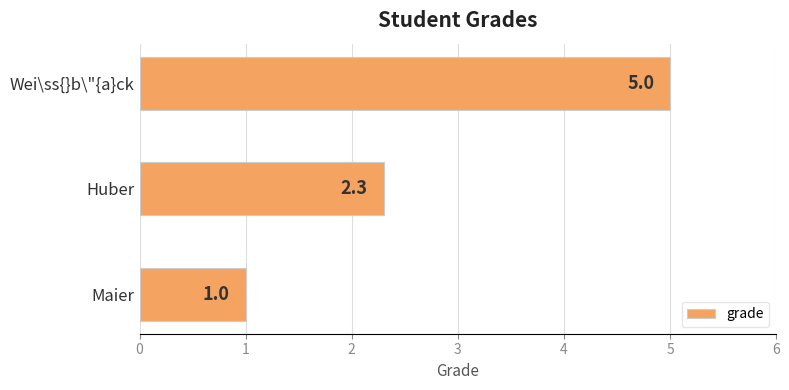

What is the change in value from Maier to Wei\ss{}b\"{a}ck?

+4.0